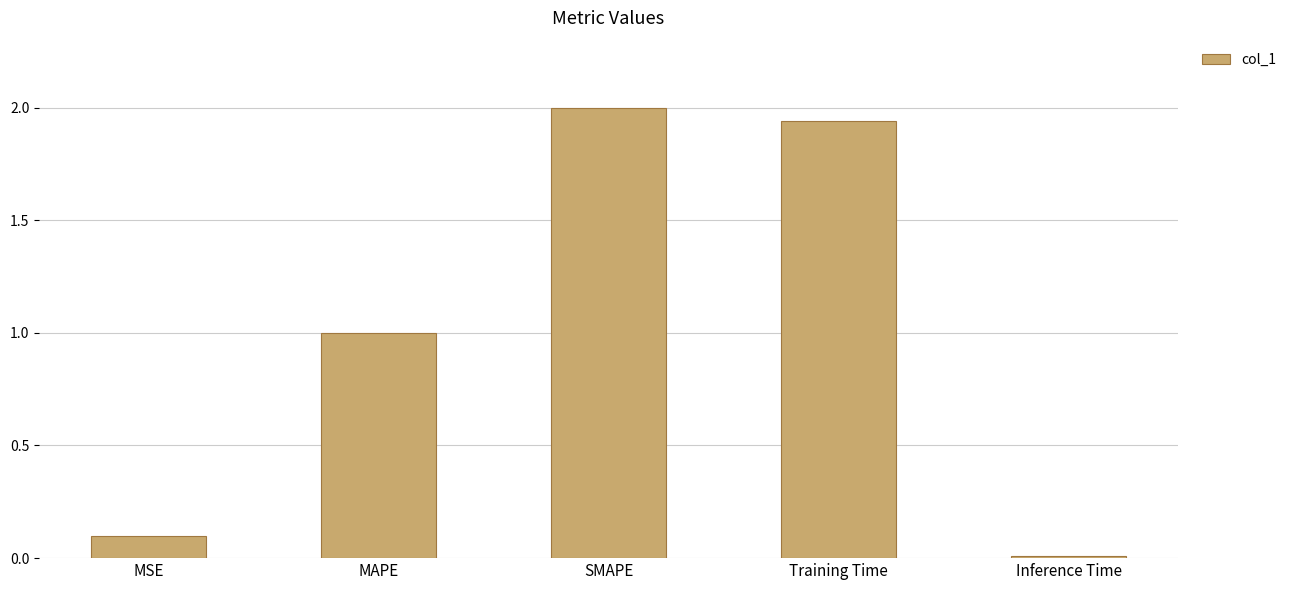

What is the change in value from MAPE to Training Time?

+0.9